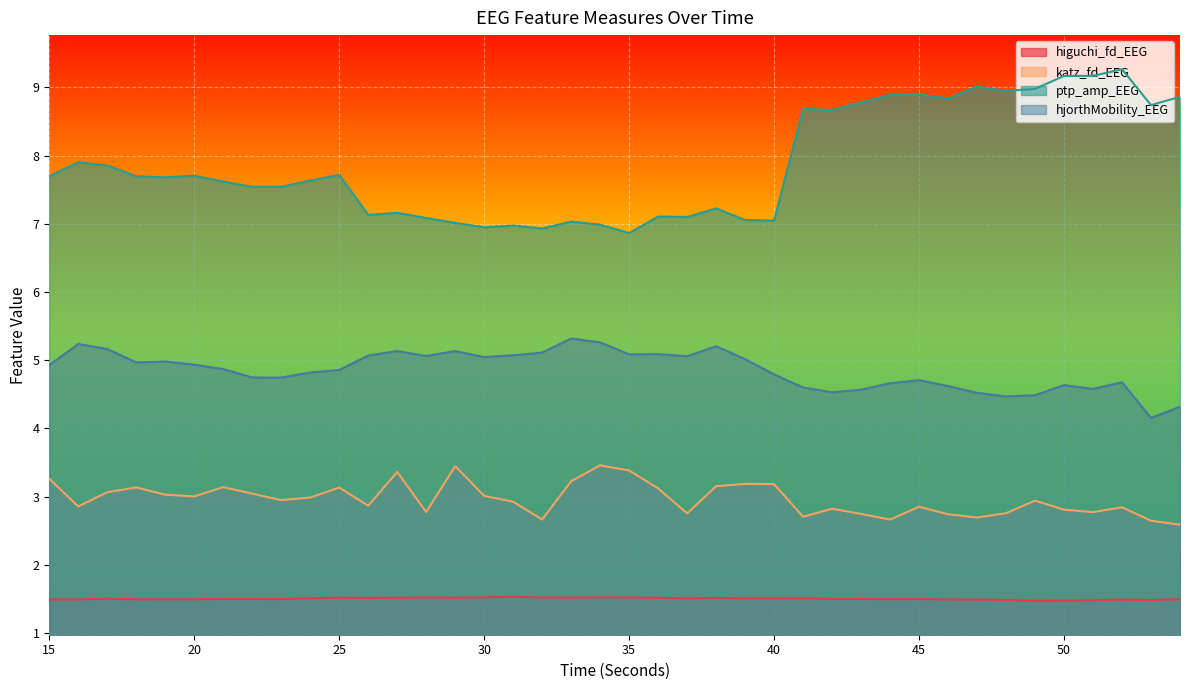

How many lines are shown in the chart?

4